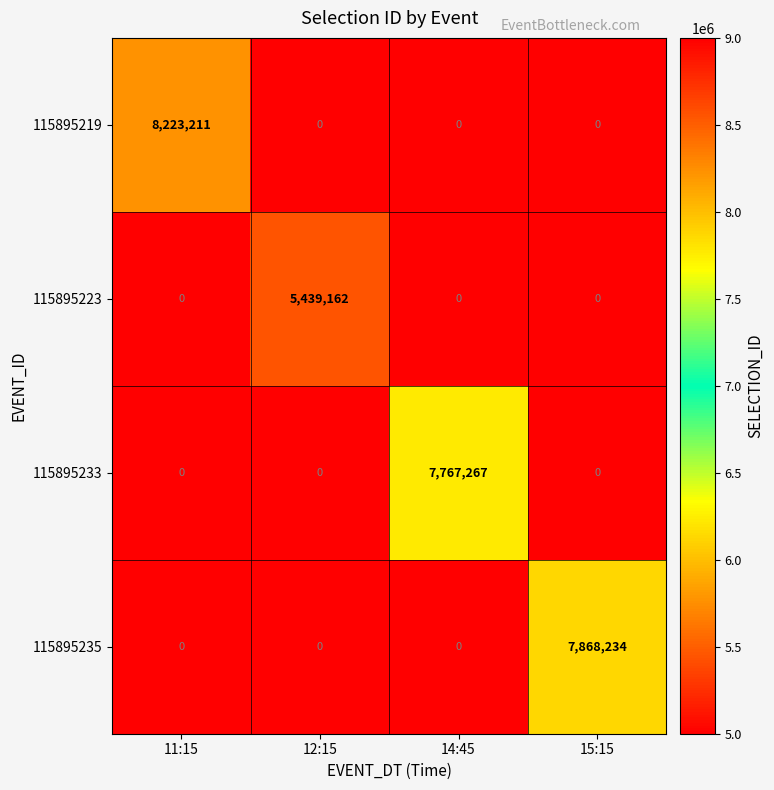

What is the difference between the maximum and minimum values in the 115895223 series?

5439162